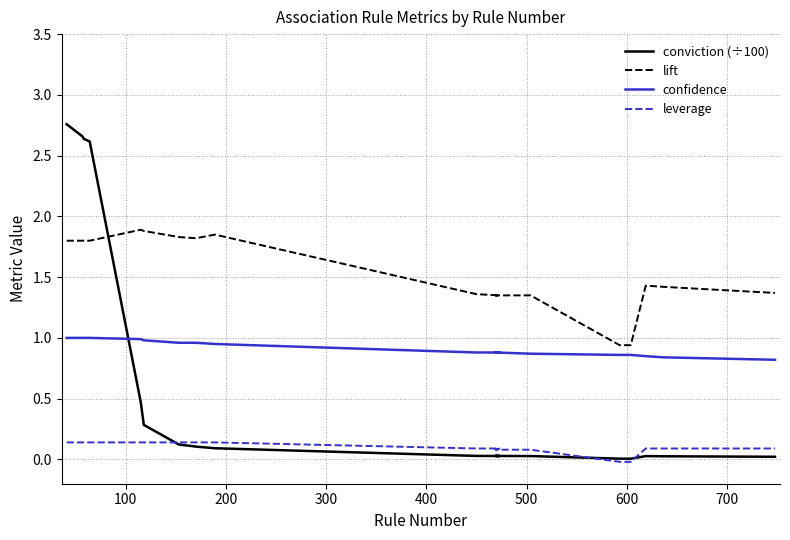

Does the chart display data point markers on the line(s)?

No